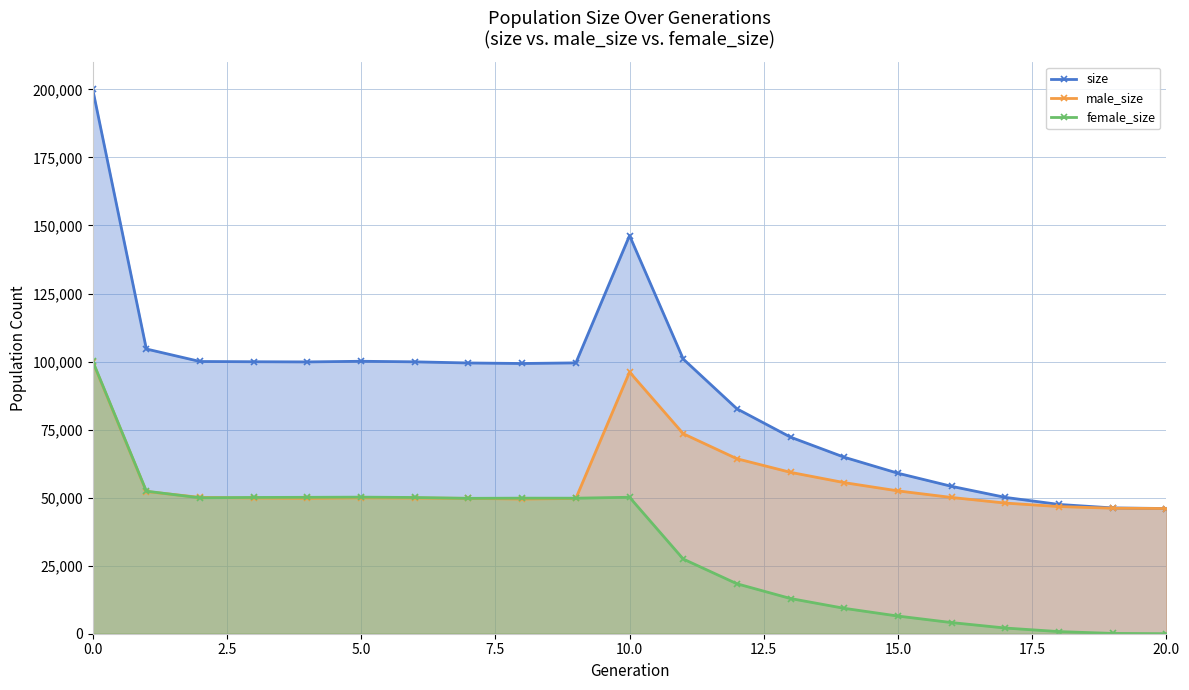

Which series has the widest spread of values?

size